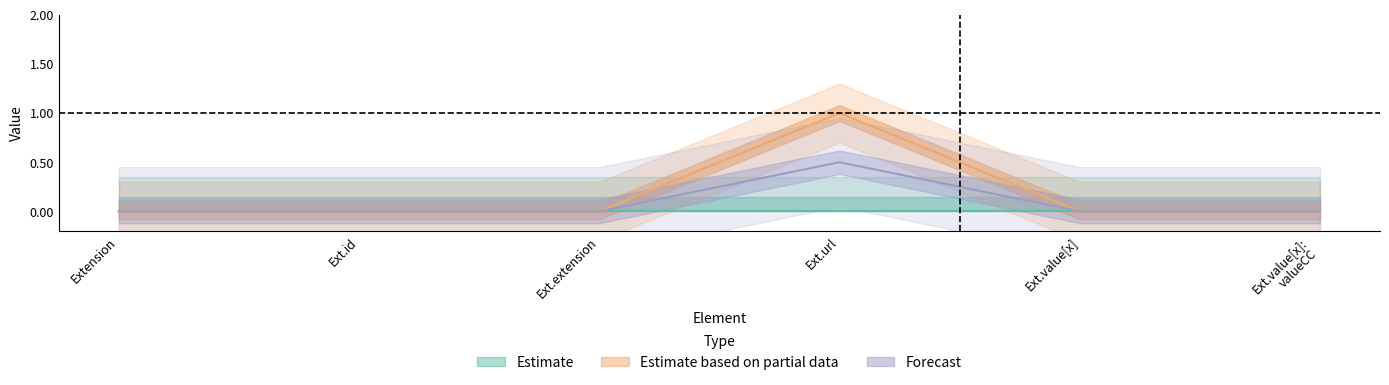

Rank the categories by value from highest to lowest.

Ext.url, Extension, Ext.id, Ext.extension, Ext.value[x], Ext.value[x]: valueCC